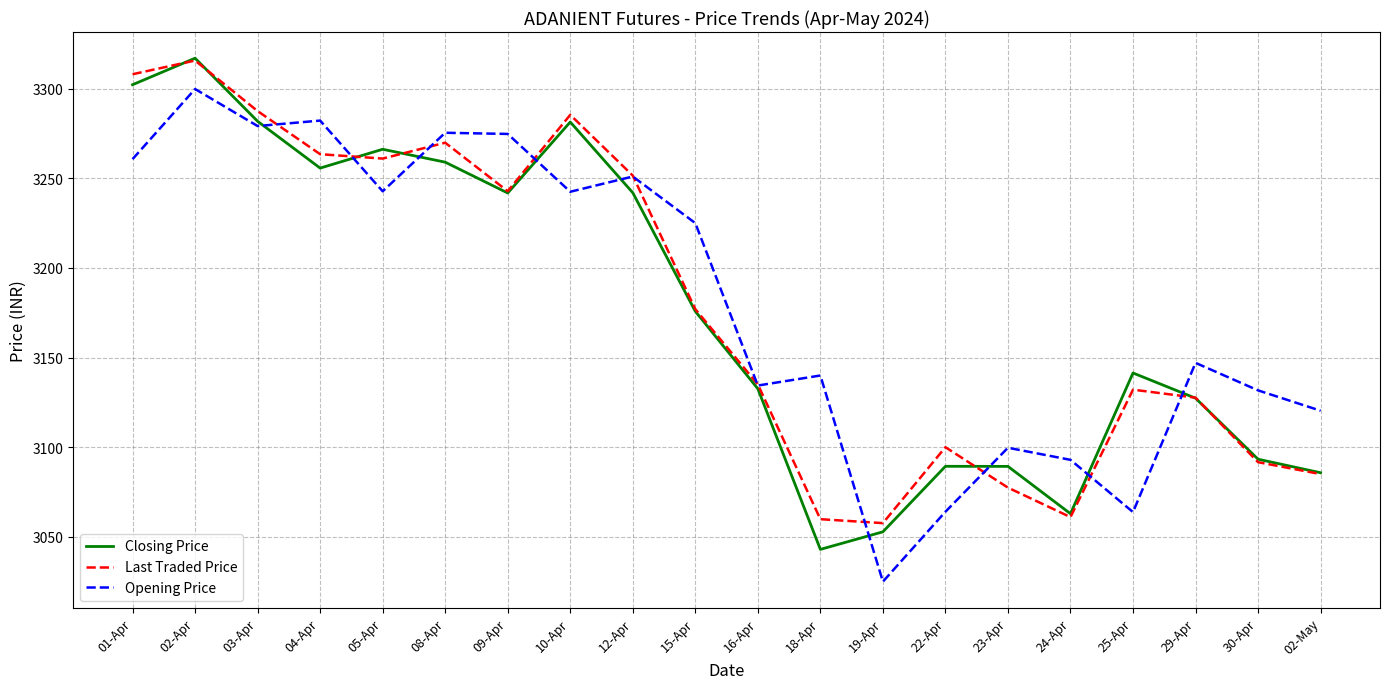

Where does the Closing Price series first go above 3175?

01-Apr